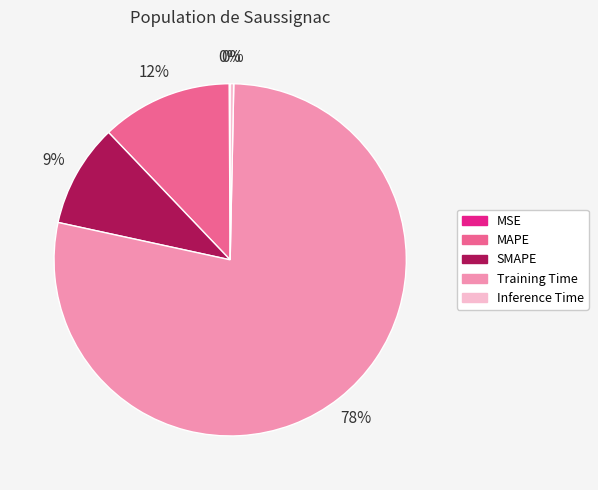

Combined, do Training Time and MAPE account for over 50%?

Yes